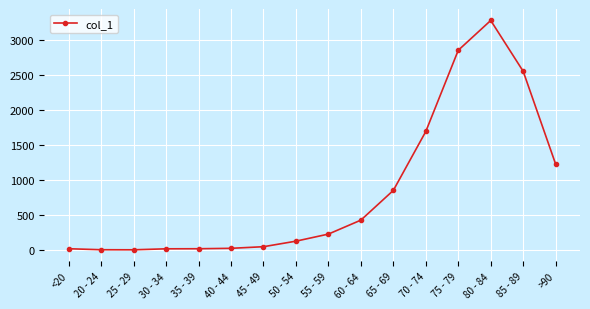

The value at 65 - 69 is 850. True or false?

True